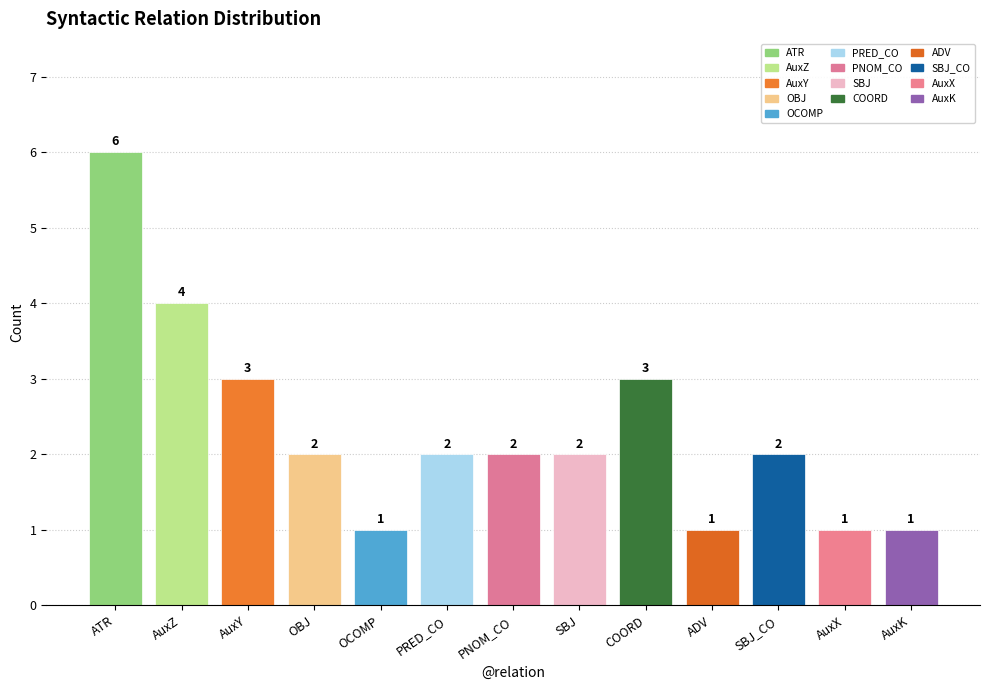

Is it true that the value at COORD is 3?

True